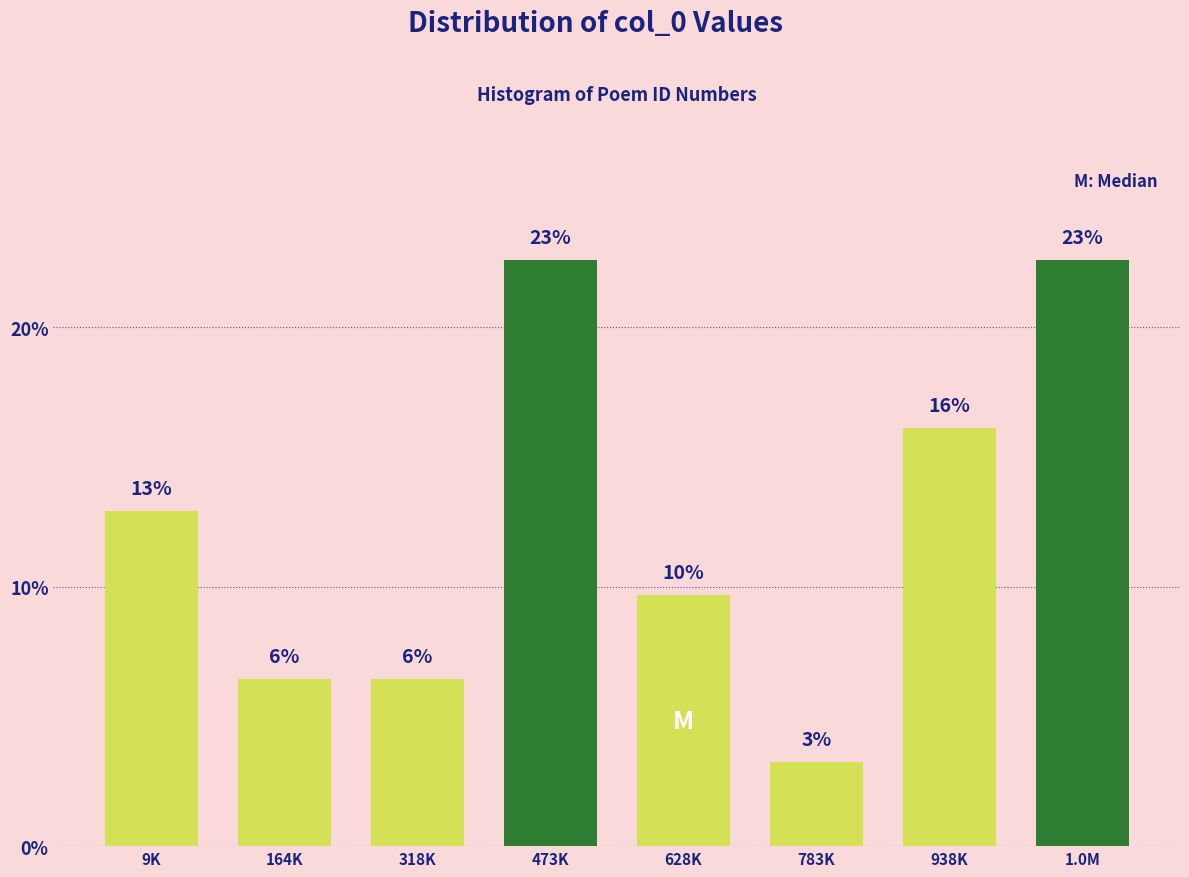

How many bars are there in total?

8